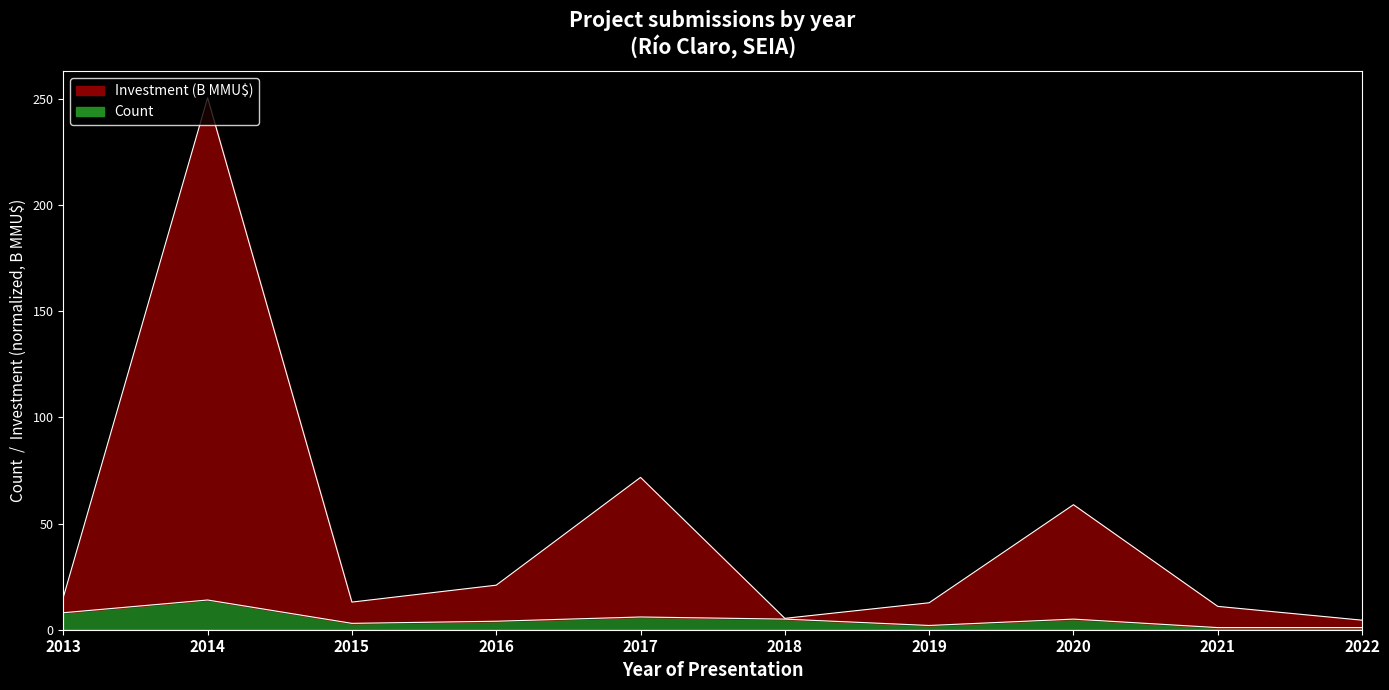

At how many categories does at least one series exceed 124?

1